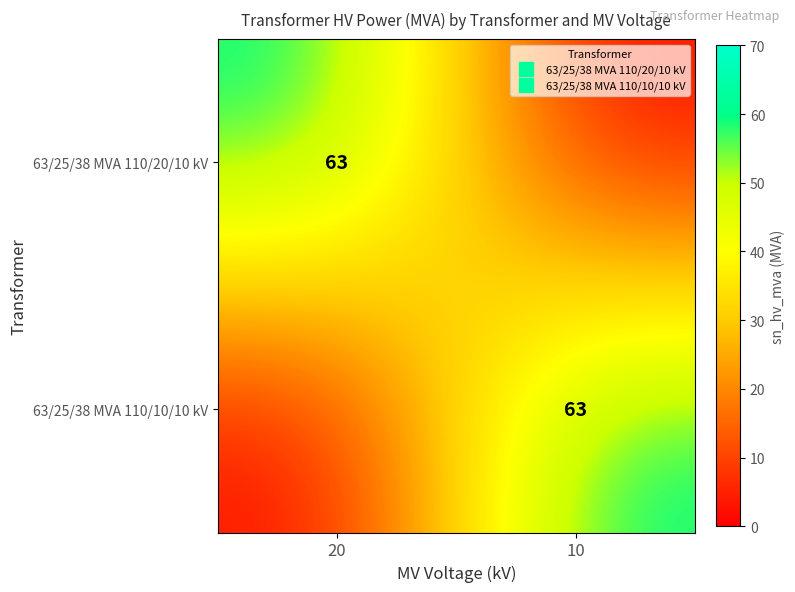

Is it true that 63/25/38 MVA 110/20/10 kV equals 63 at 20?

True